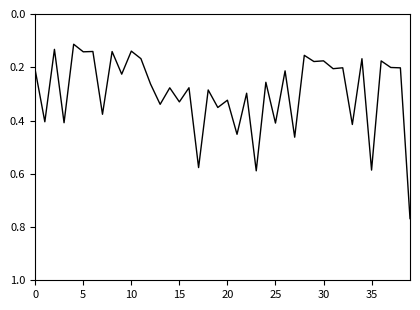

Reading left to right, extract all data points from this chart.

0.2	0.4	0.1	0.4	0.1	0.1	0.1	0.4	0.1	0.2	0.1	0.2	0.3	0.3	0.3	0.3	0.3	0.6	0.3	0.4	0.3	0.5	0.3	0.6	0.3	0.4	0.2	0.5	0.2	0.2	0.2	0.2	0.2	0.4	0.2	0.6	0.2	0.2	0.2	0.8